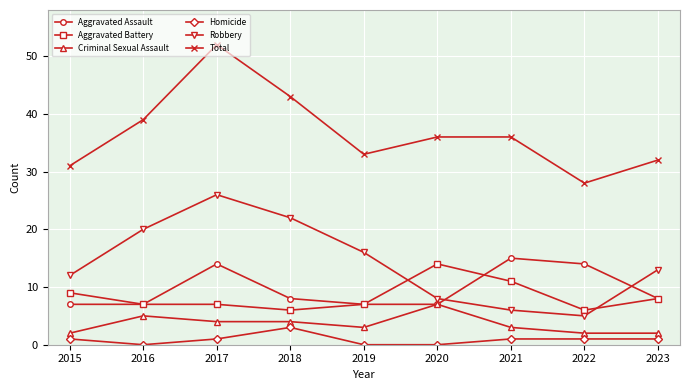

Is it true that Aggravated Assault equals 14 at 2022?

True